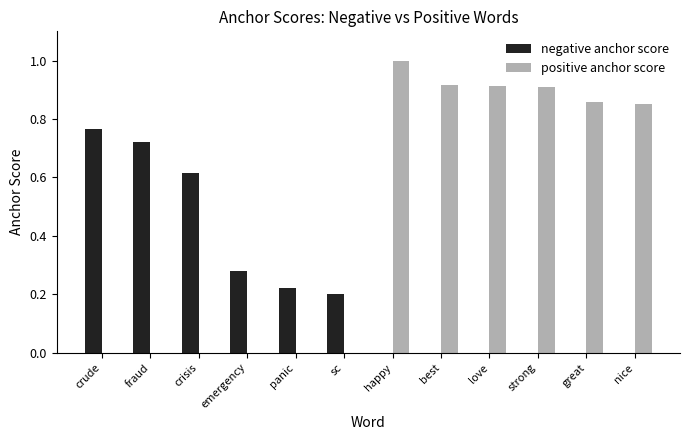

Count the number of categories in the chart.

12